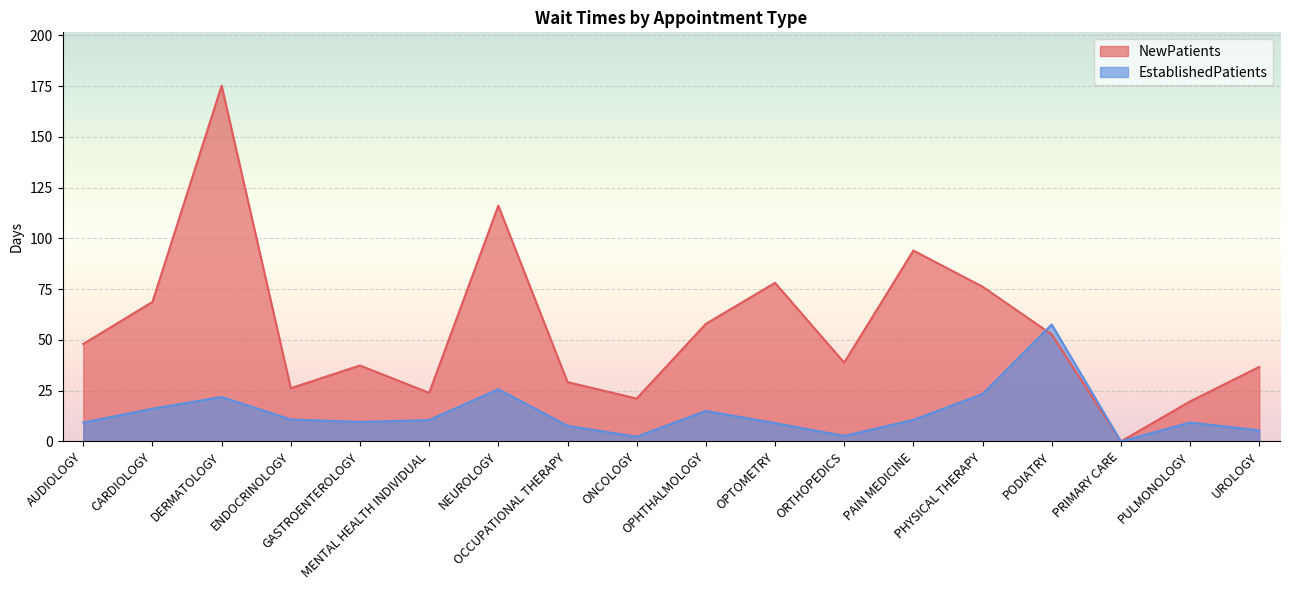

The value of NewPatients at PULMONOLOGY is 19.7. True or false?

True